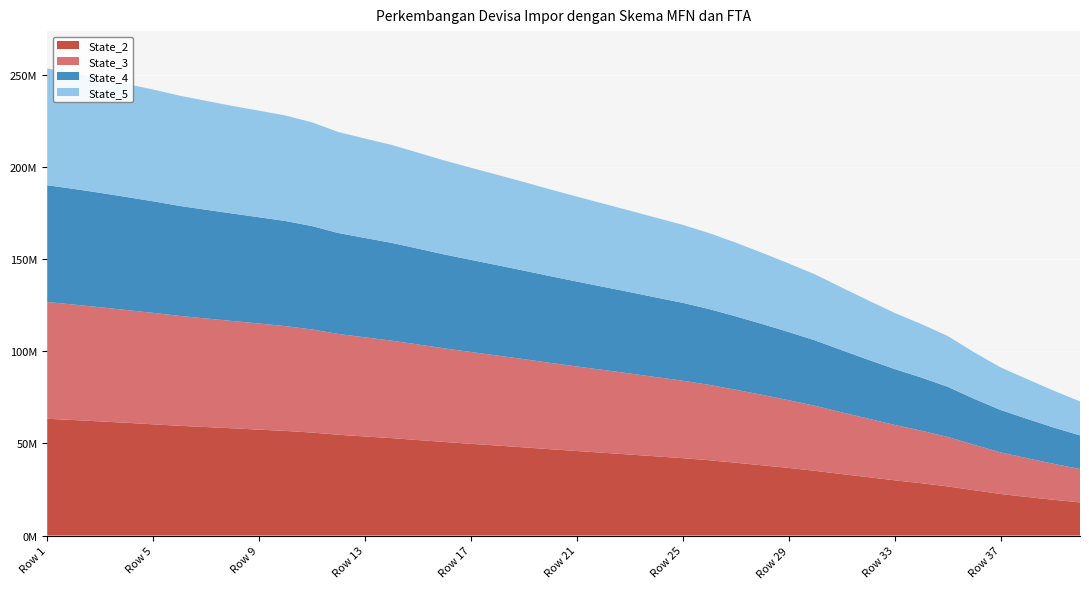

Reading right to left, what are all the values shown in this chart?

State_2: 17991794.4	19397689.1	20918571.1	22528524.8	24605135.4	26653618.4	28395458.7	29970451.1	31665387.4	33359906.1	35107501.5	36682473.1	38101607.3	39496831.9	40858520.1	41990786.9	42962278.3	43945885.1	44910320.7	45862867.5	46844967.6	47845197.4	48836652.3	49767856.5	50775838.7	51823859.5	52876642.5	53749986.4	54692752.4	55885881.7	56774652.1	57463478.1	58196141.9	58879051.4	59546590.2	60349337.3	61184745.5	61932556.2	62673681.0	63375074.3
State_3: 18088155.8	19535958.2	21059265.2	22598617.7	24660870.5	26880805.5	28520966.5	30052155.2	31776317.4	33513268.0	35277440.9	36765708.2	38259791.2	39624143.0	40905649.3	42041654.9	43009859.4	44000651.2	44946843.3	45904567.4	46860053.4	47873770.7	48854006.5	49853419.8	50792341.4	51872179.9	52904000.4	53800806.0	54705512.7	55981137.3	56866273.0	57622634.8	58230159.2	58927898.0	59650982.8	60496654.5	61205372.5	61958587.1	62703643.2	63372986.7
State_4: 18271439.2	19695210.0	21340357.7	23022537.5	24954344.7	27220741.9	28861234.1	30340573.1	31982731.3	33754394.2	35509450.3	37014745.2	38434102.1	39834869.6	41142745.4	42266841.6	43200481.2	44196743.3	45112804.2	46083898.1	47058901.2	48059197.2	49029318.9	49991992.7	50975708.6	52034994.6	53090271.3	53957355.2	54778904.6	56084778.9	57049766.6	57664974.9	58340278.3	59008501.3	59696083.4	60556697.9	61338094.7	62116020.6	62762904.6	63378070.3
State_5: 18447702.9	20014370.9	21632085.2	23119855.7	25260278.8	27582614.2	29051563.9	30458155.4	32228021.1	34014886.6	35822117.8	37204606.0	38631492.3	40042982.7	41219157.3	42332003.4	43299993.1	44209711.1	45171992.5	46134659.5	47082105.8	48097601.0	49075894.1	50027416.2	50999363.6	52072669.0	53184510.9	53966434.6	54818507.3	56319897.2	57279352.2	57849382.6	58390902.5	59133597.1	59869916.7	60676176.2	61397870.0	62175225.4	62845333.5	63381412.8